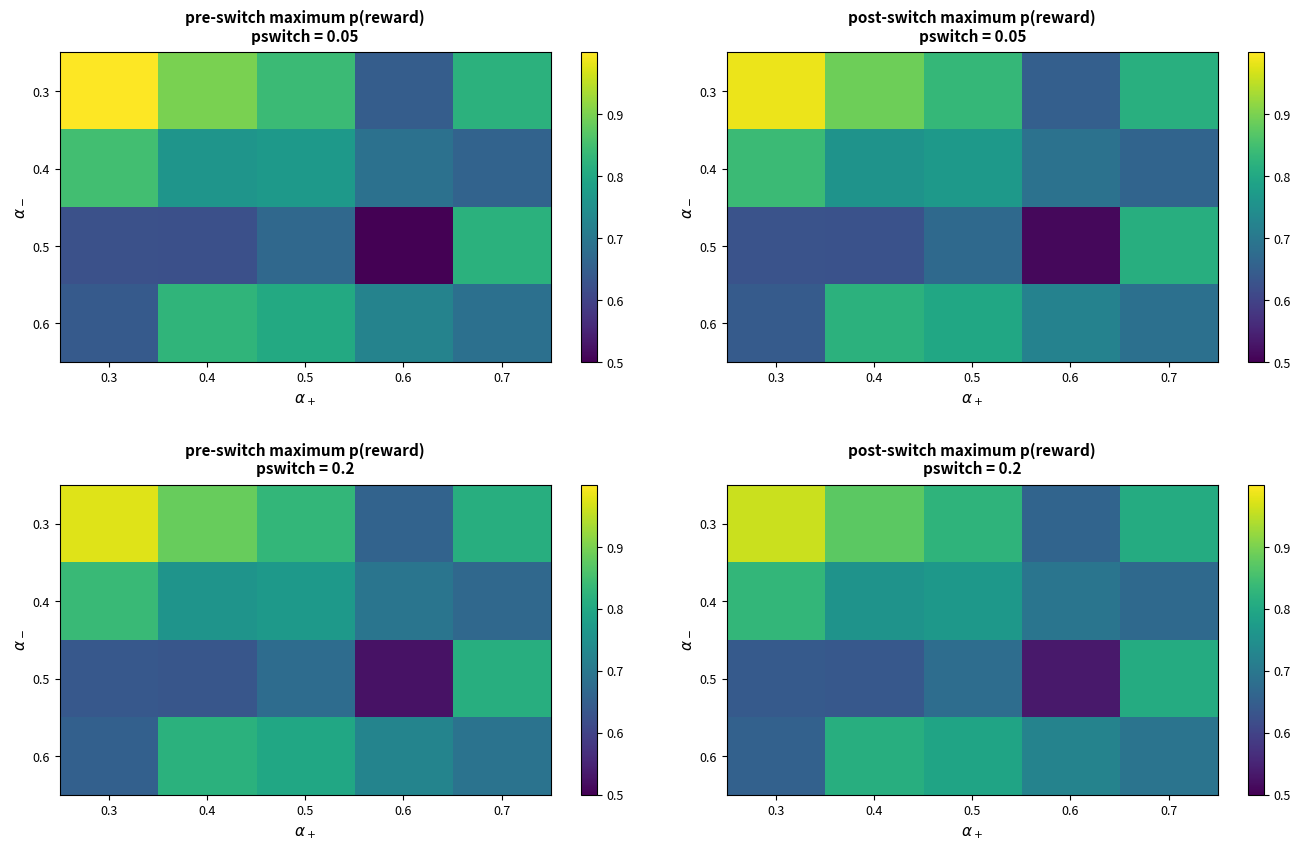

Is it true that 0.5 equals 0.6 at 0.4?

True